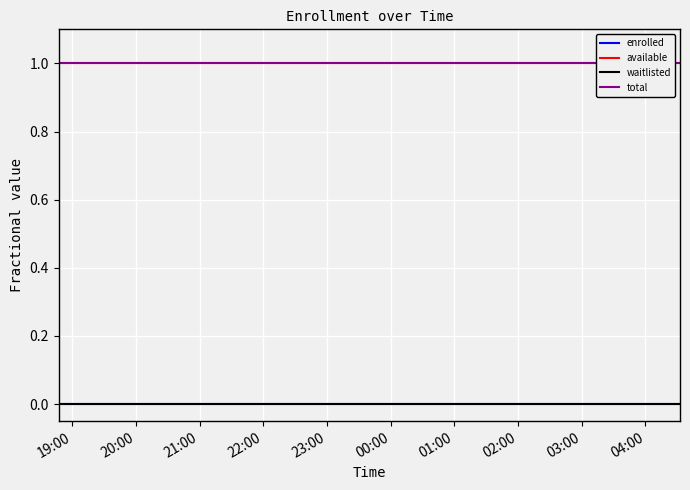

How many lines are shown in the chart?

4